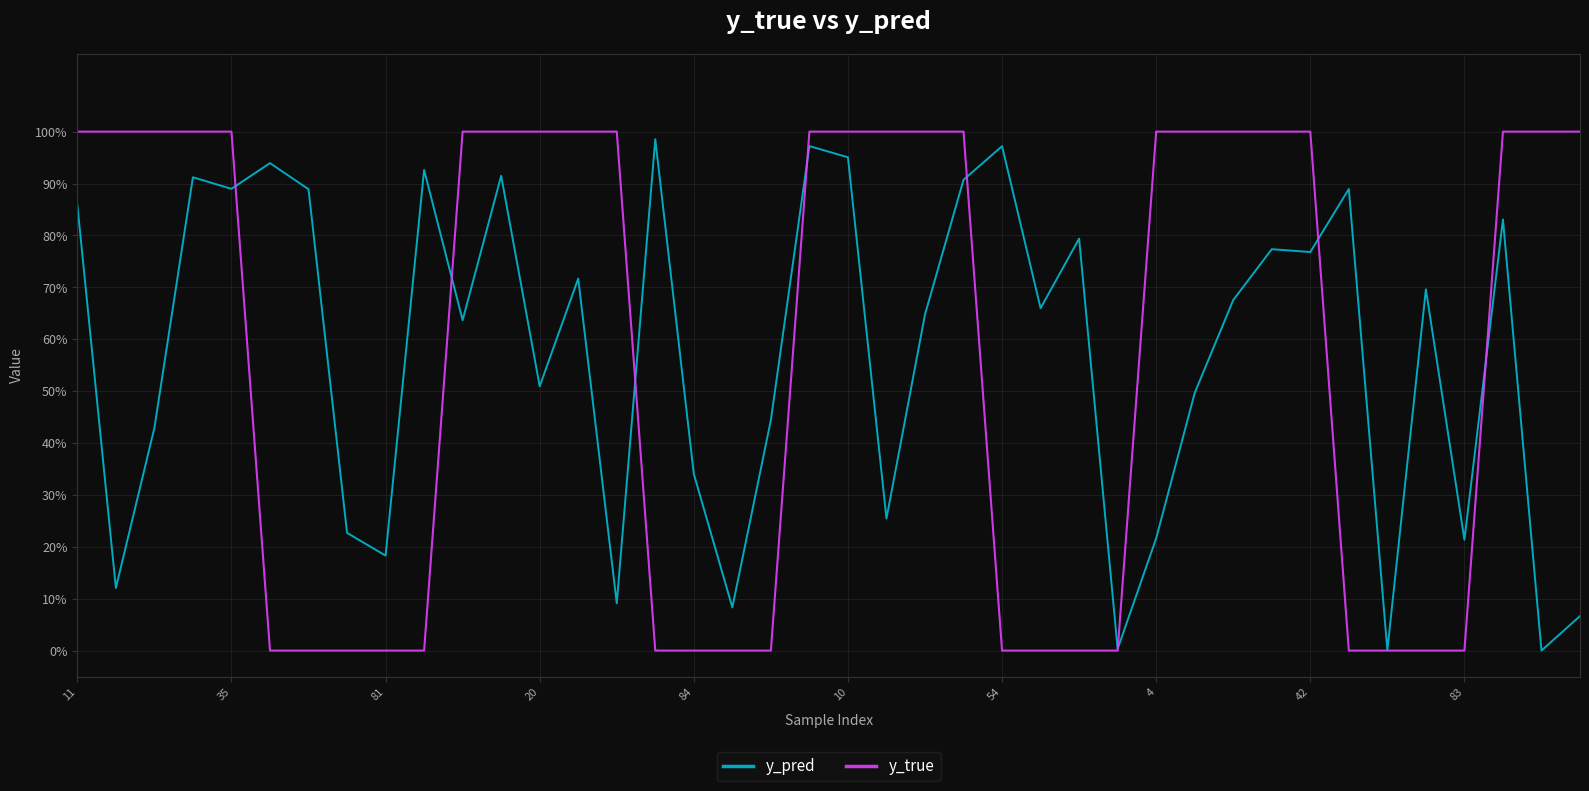

What is the label of the 19th point from the left?

18